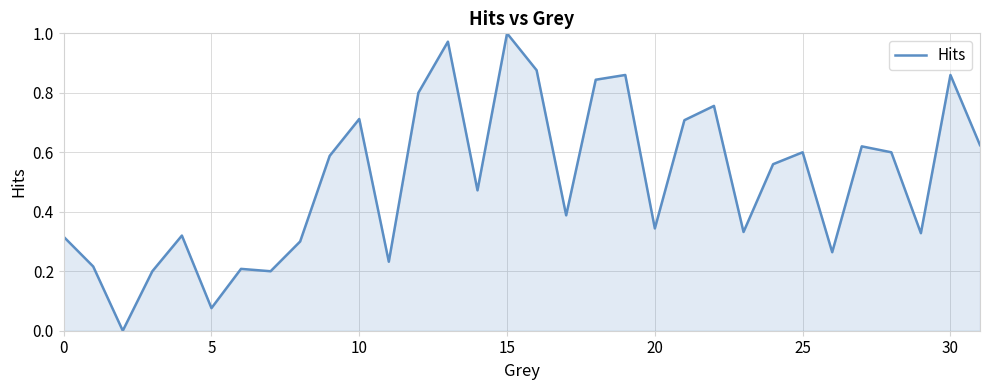

The value at 0 is 0.2. True or false?

False